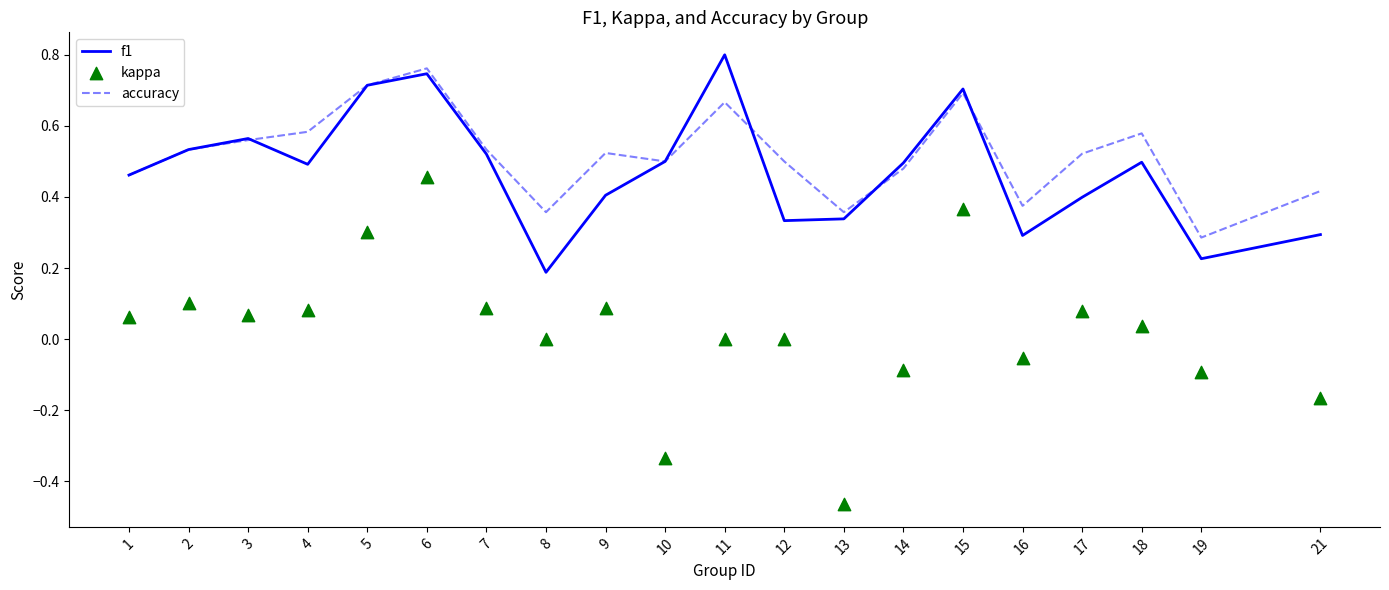

At how many categories does at least one series exceed 0?

20